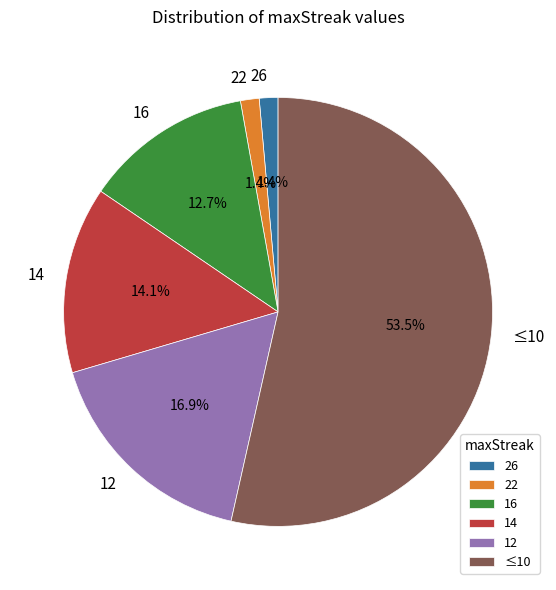

To the nearest percent, what is the difference between the largest and smallest slice percentages?

52%